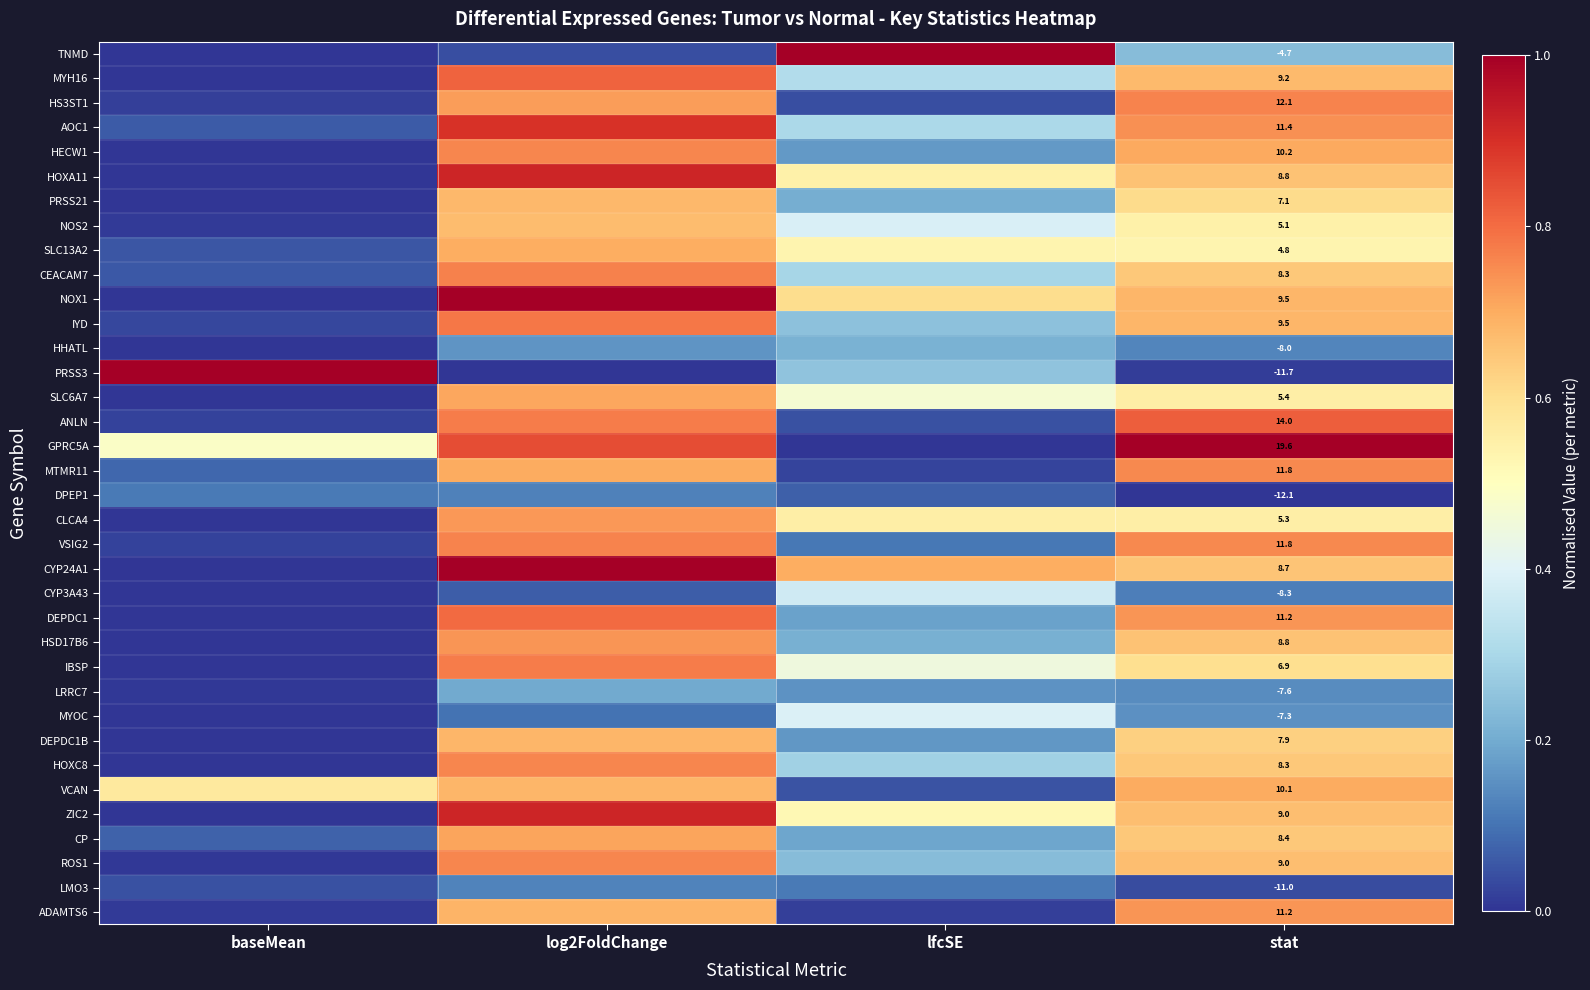

List the series in order of their peak value, lowest first.

DPEP1, LMO3, LRRC7, HHATL, CYP3A43, MYOC, NOS2, PRSS21, DEPDC1B, SLC13A2, VCAN, SLC6A7, CP, CLCA4, ADAMTS6, HSD17B6, MTMR11, ROS1, HECW1, HOXC8, HS3ST1, VSIG2, CEACAM7, IBSP, IYD, DEPDC1, MYH16, ANLN, AOC1, ZIC2, HOXA11, NOX1, TNMD, PRSS3, GPRC5A, CYP24A1